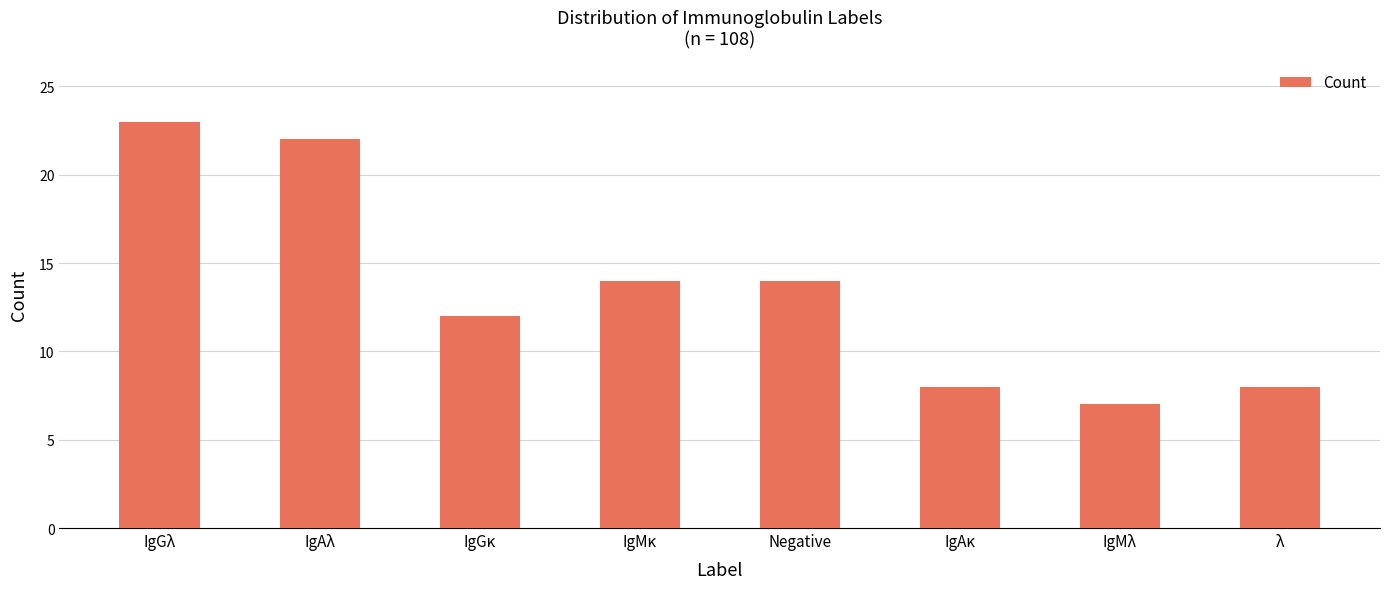

The value at IgGλ is 23. True or false?

True